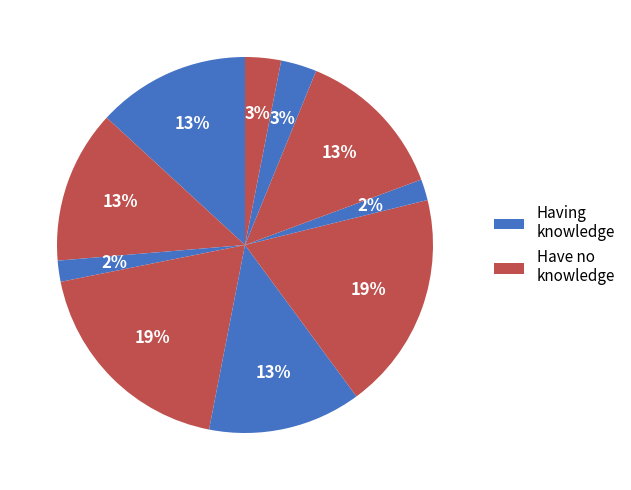

How many segments does this pie chart have?

10